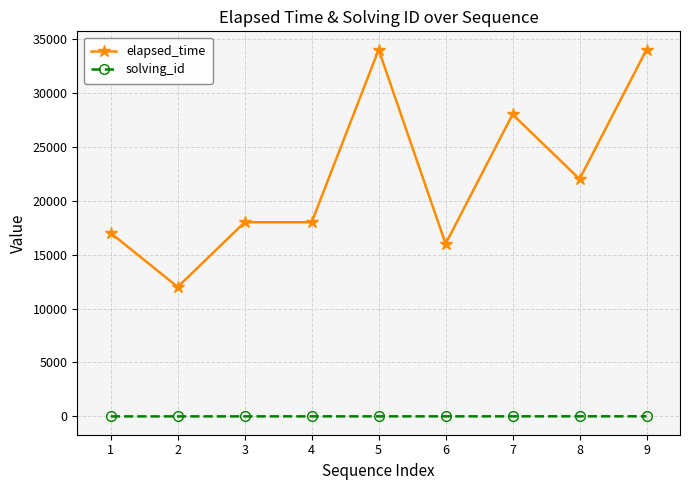

What is the difference between the elapsed_time values at 3 and 9?

16000